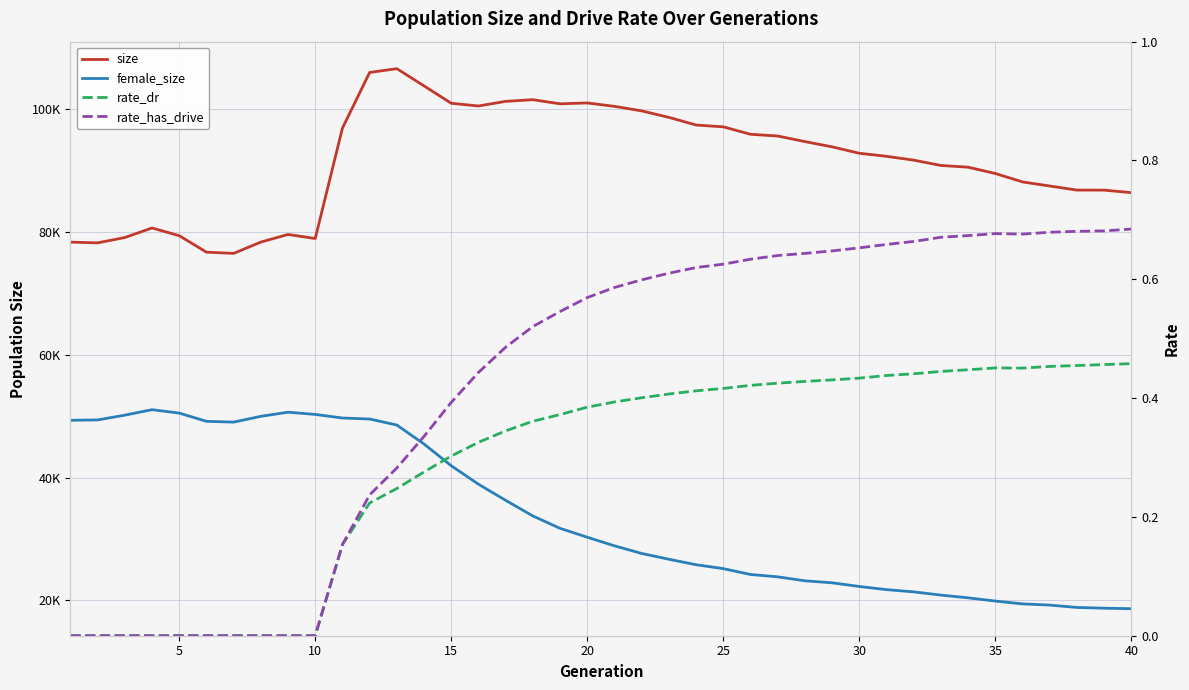

Is it true that female_size equals 21304.0 at 18?

False